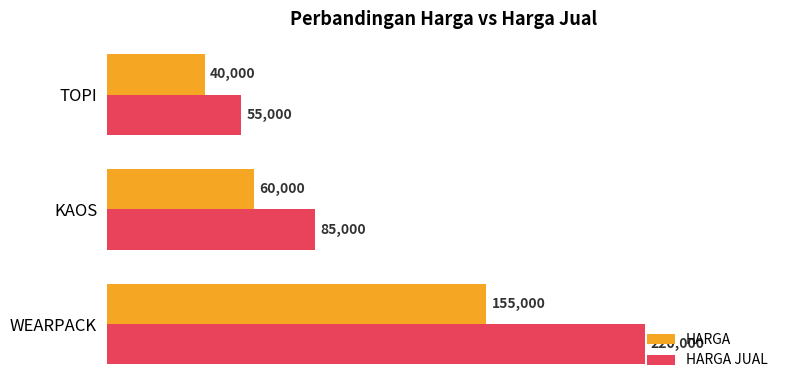

True or false: HARGA has a value of 26863 at TOPI.

False